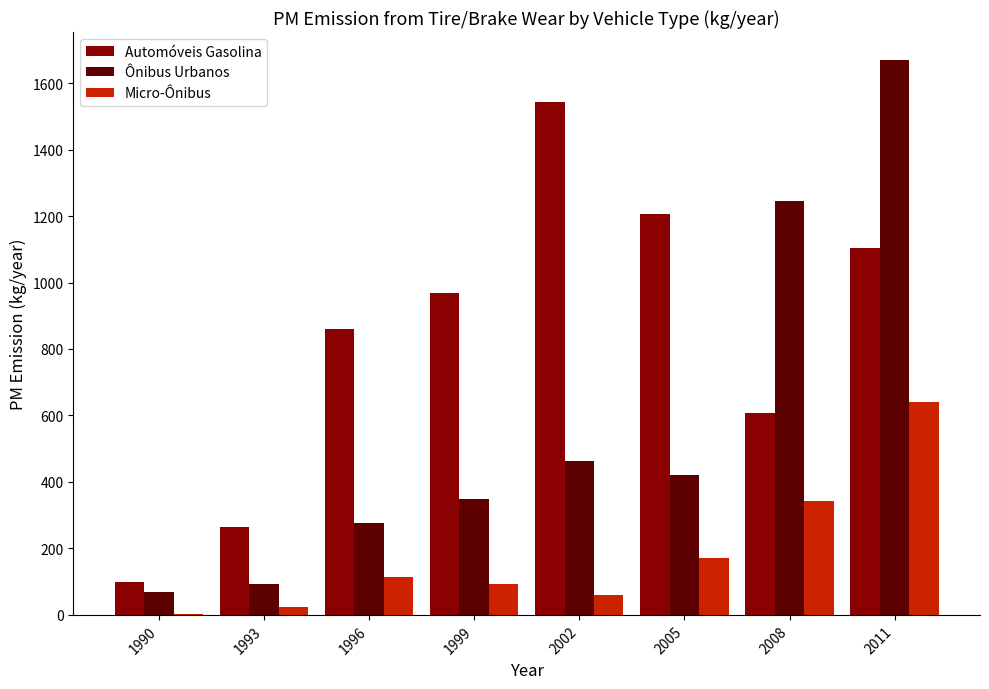

What is the sum of all Automóveis Gasolina values?

6653.7